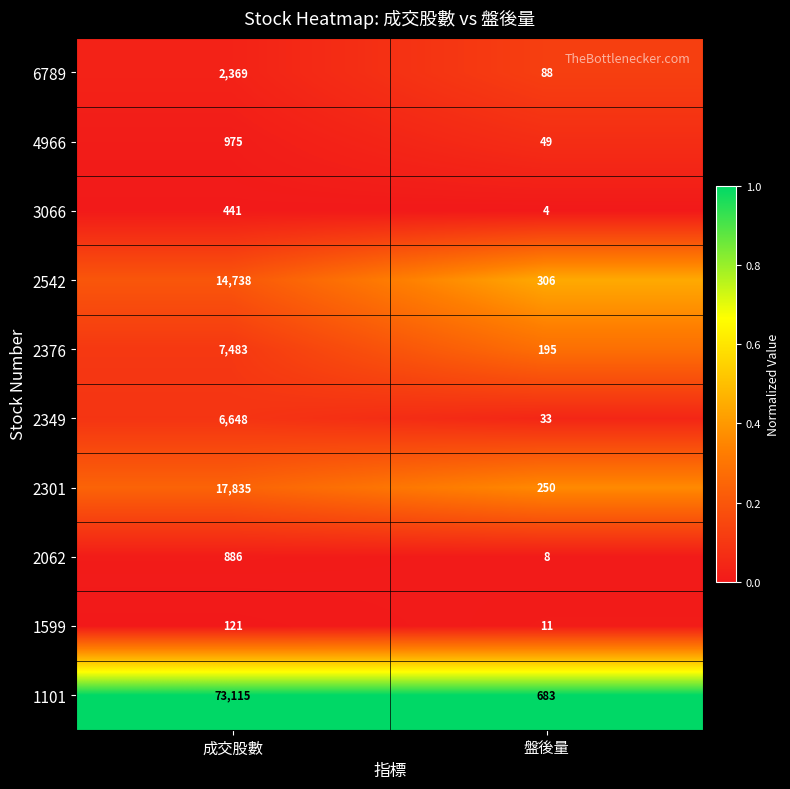

Reading left to right, what are all the values shown in this chart?

6789: 2369	88
4966: 975	49
3066: 441	4
2542: 14738	306
2376: 7483	195
2349: 6648	33
2301: 17835	250
2062: 886	8
1599: 121	11
1101: 73115	683